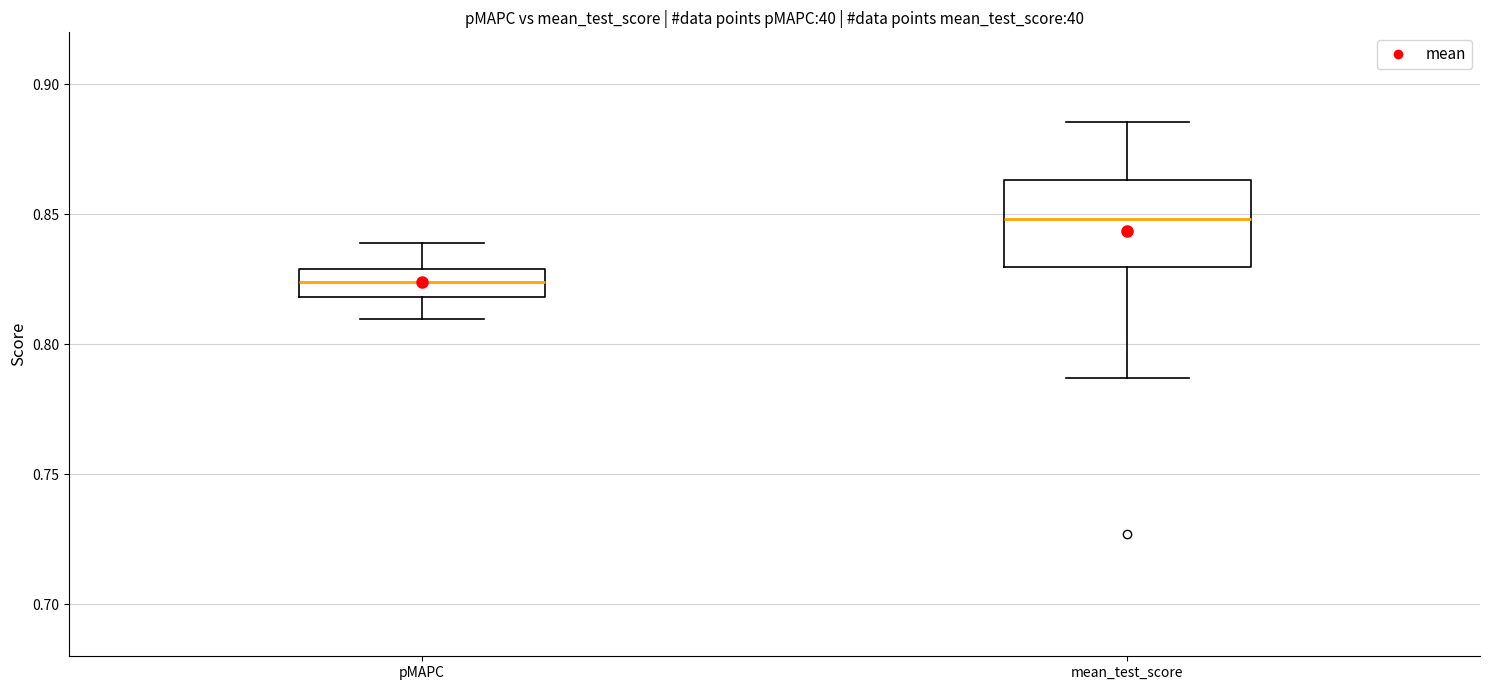

Where is the upper edge of the box for pMAPC on the y-axis? The values are not printed on the chart, so give them approximately, as read against the axis.

0.830